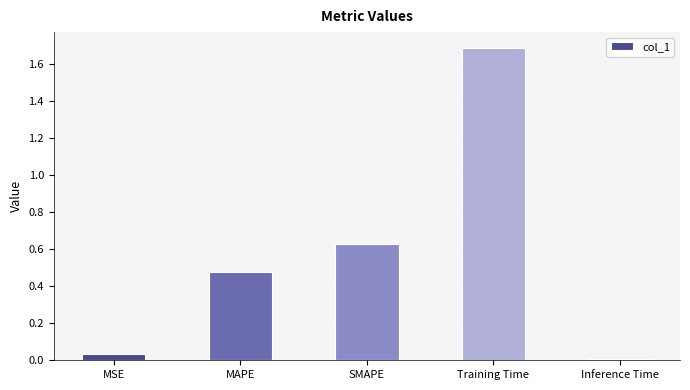

Between SMAPE and Training Time, which is larger?

Training Time